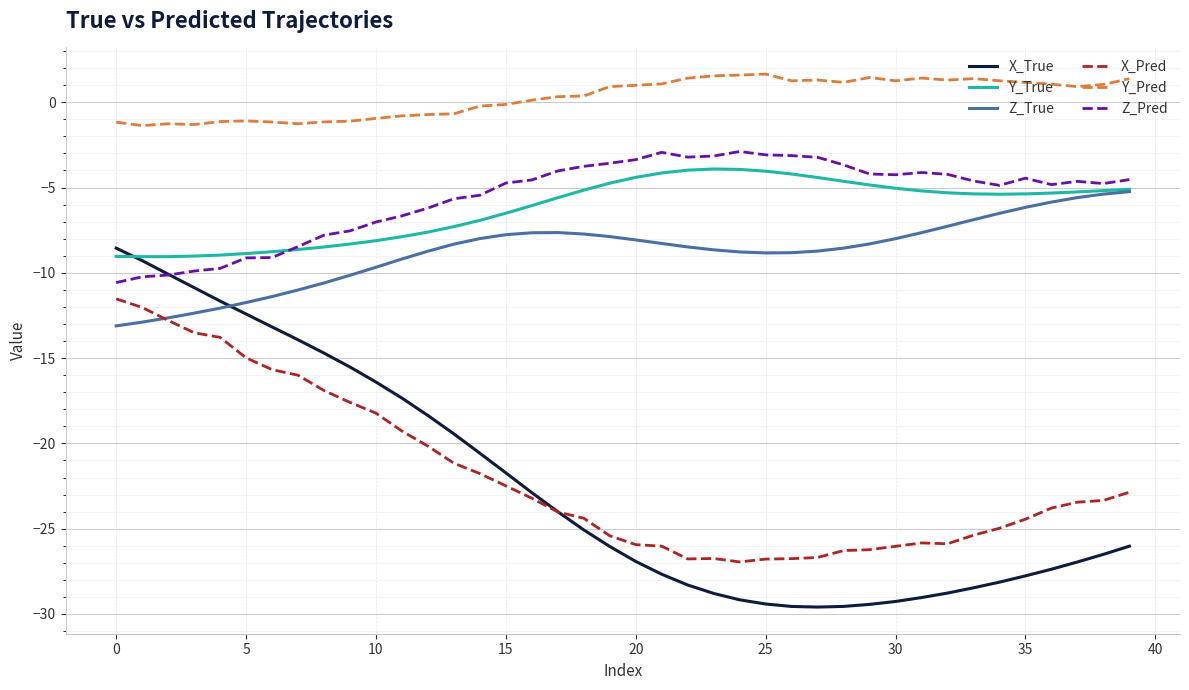

True or false: Y_True and X_Pred cross at least once.

False